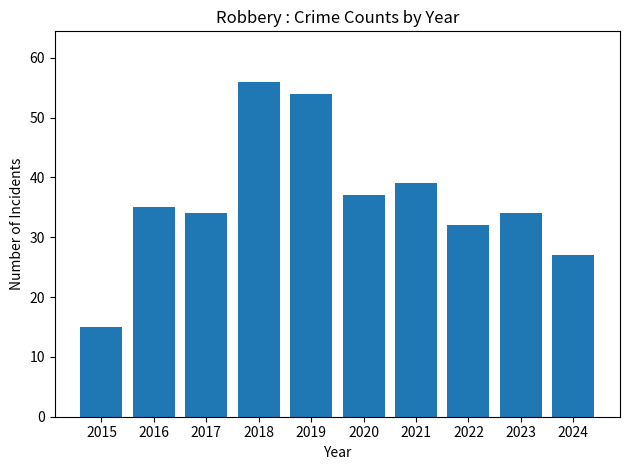

What is the maximum value shown in the chart?

56